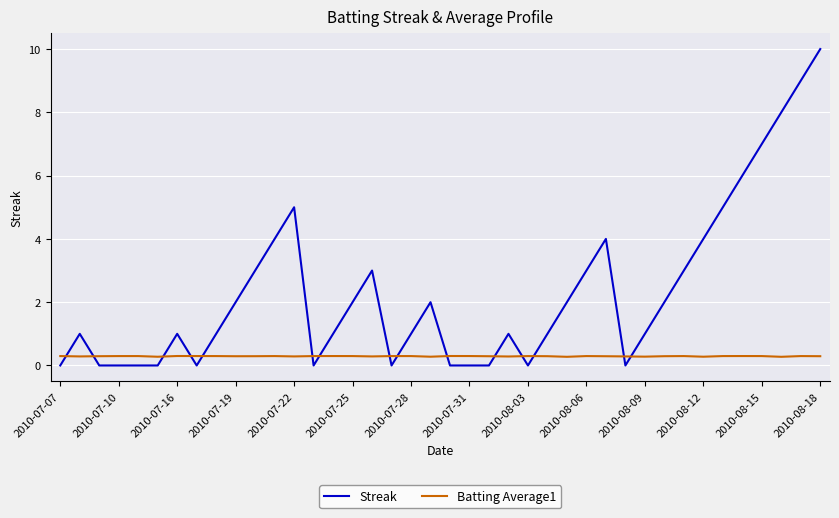

What is the difference between the maximum and minimum values in the Streak series?

10.0